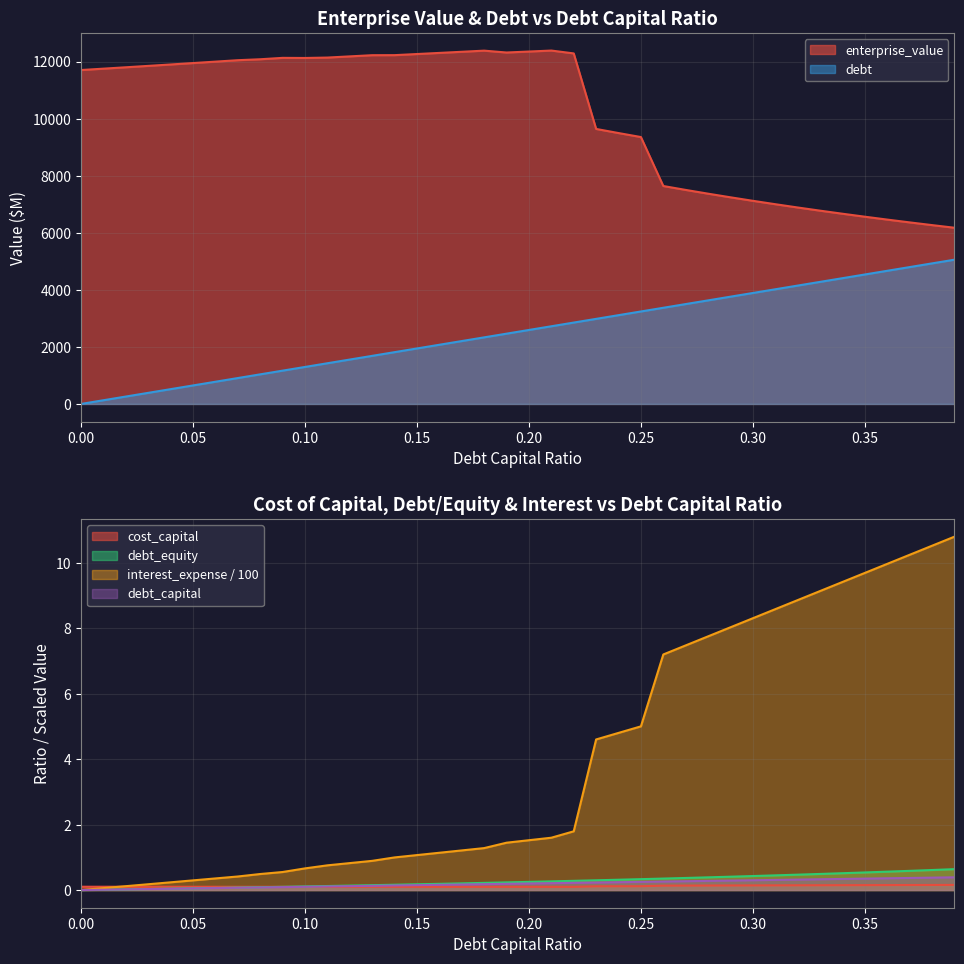

Count the cost_capital values in the range 0 to 1.

40